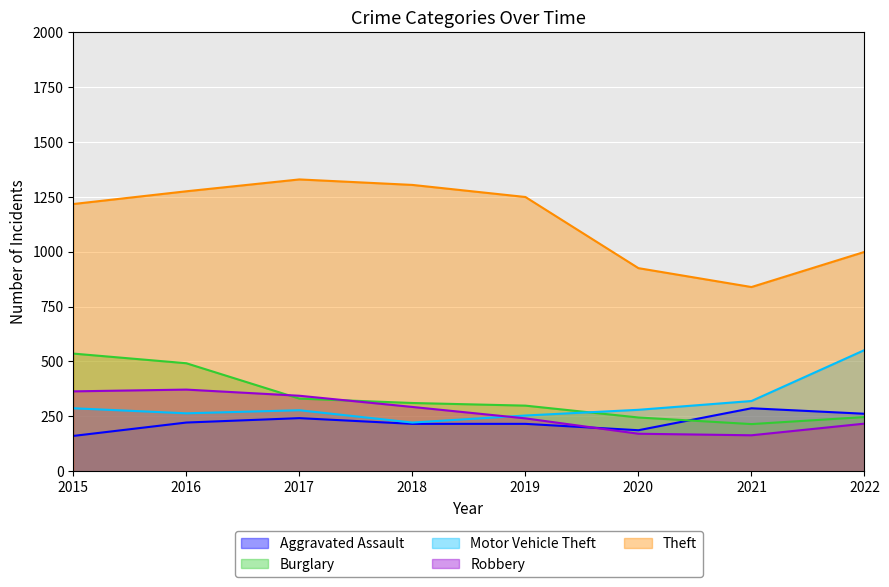

How many lines are shown in the chart?

5